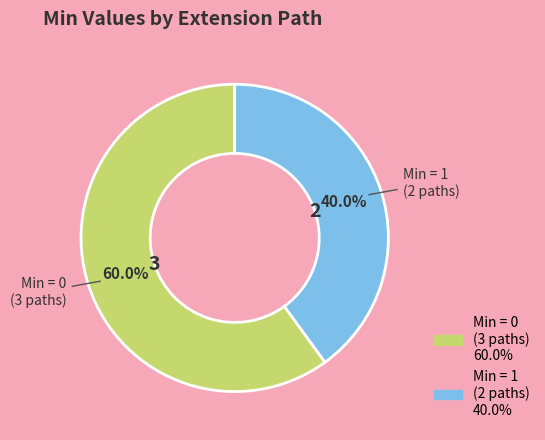

Is there a majority slice in this chart?

Yes